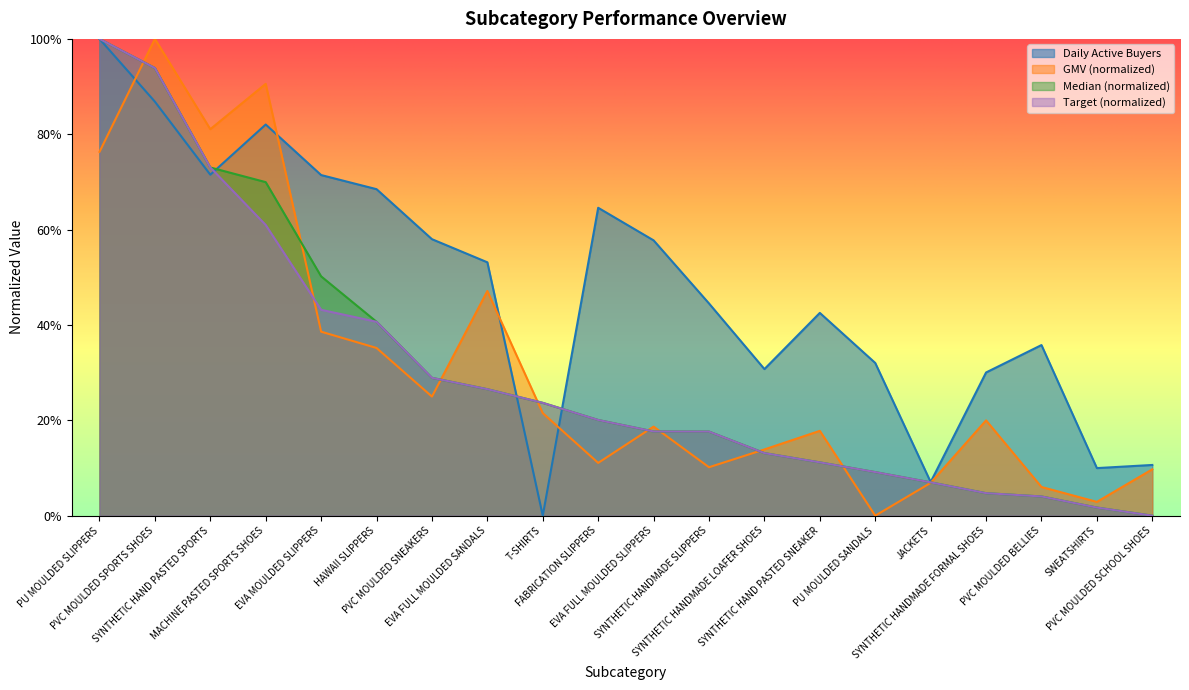

What is the sum of all Median values?

6.1